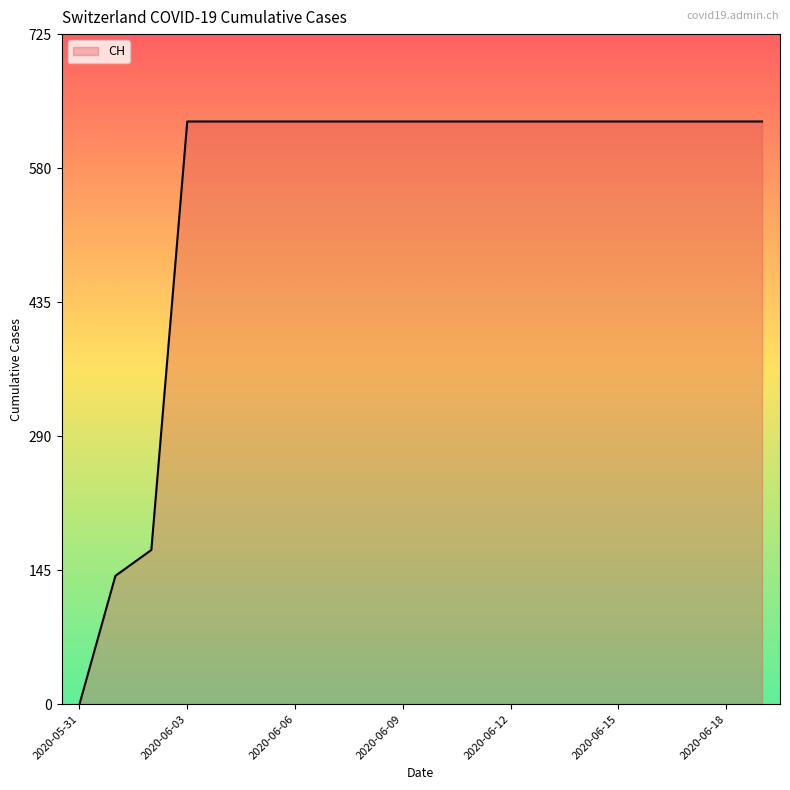

What is the maximum value shown in the chart?

631